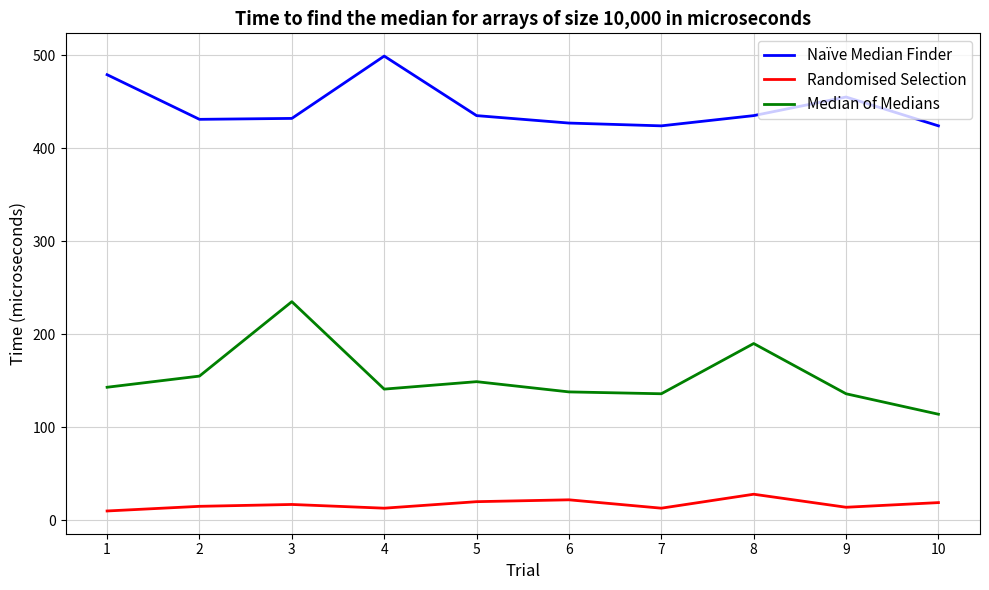

Rank the series by their maximum value, from highest to lowest.

Naïve Median Finder, Median of Medians, Randomised Selection